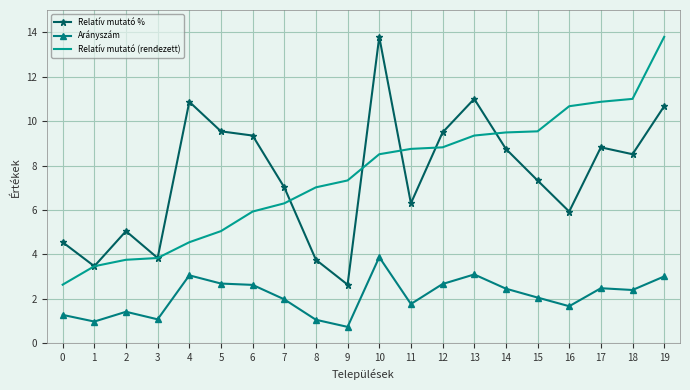

What is the average value of the Arányszám series?

2.1